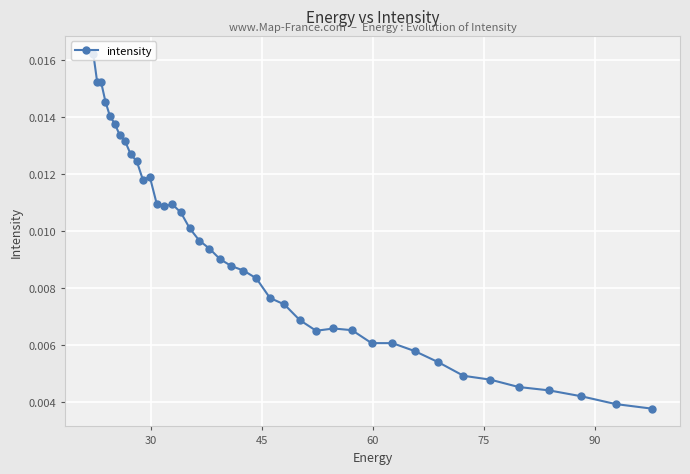

How many values are between 0 and 1?

40